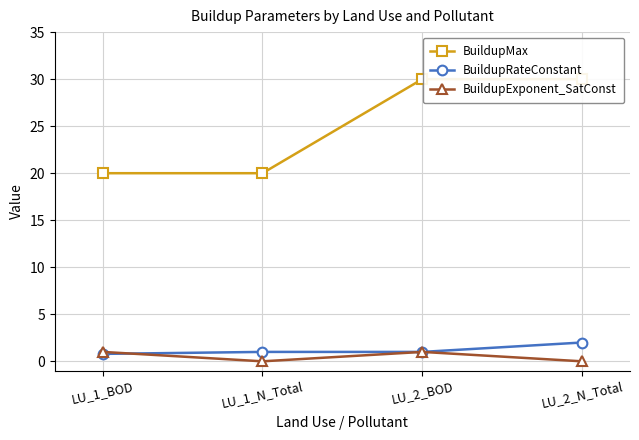

What is the difference between the second highest and second lowest values in the BuildupMax series?

10.0